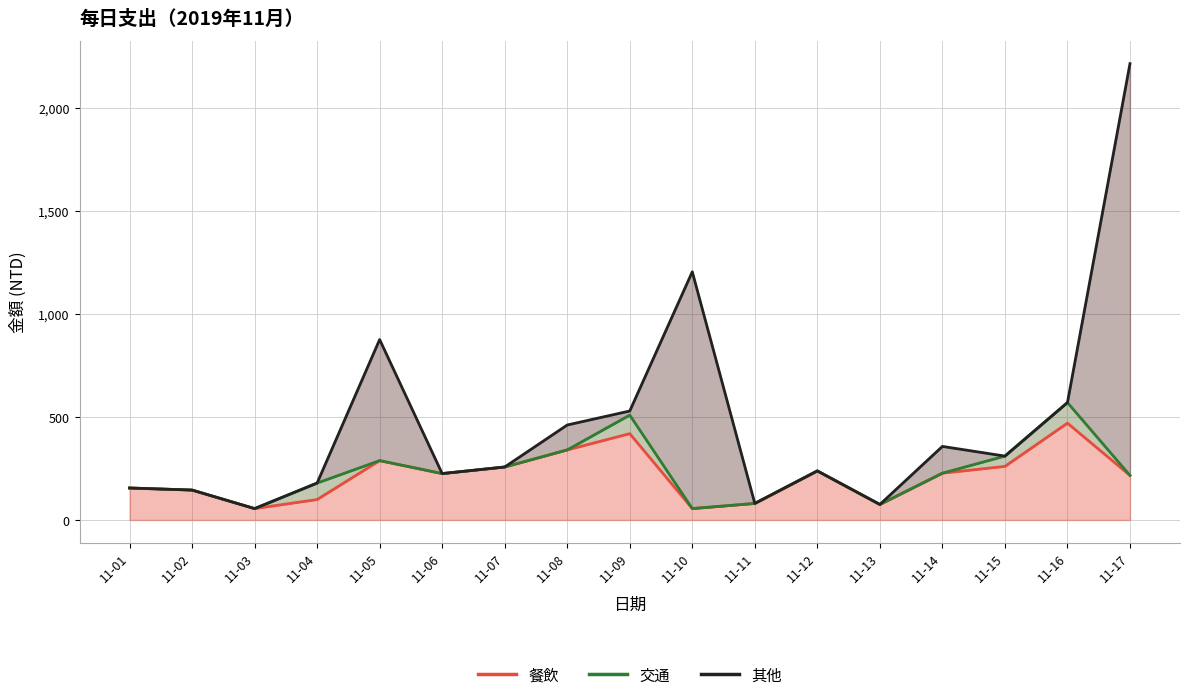

What is the value of the 餐飲 point at the 7th from the left?

257